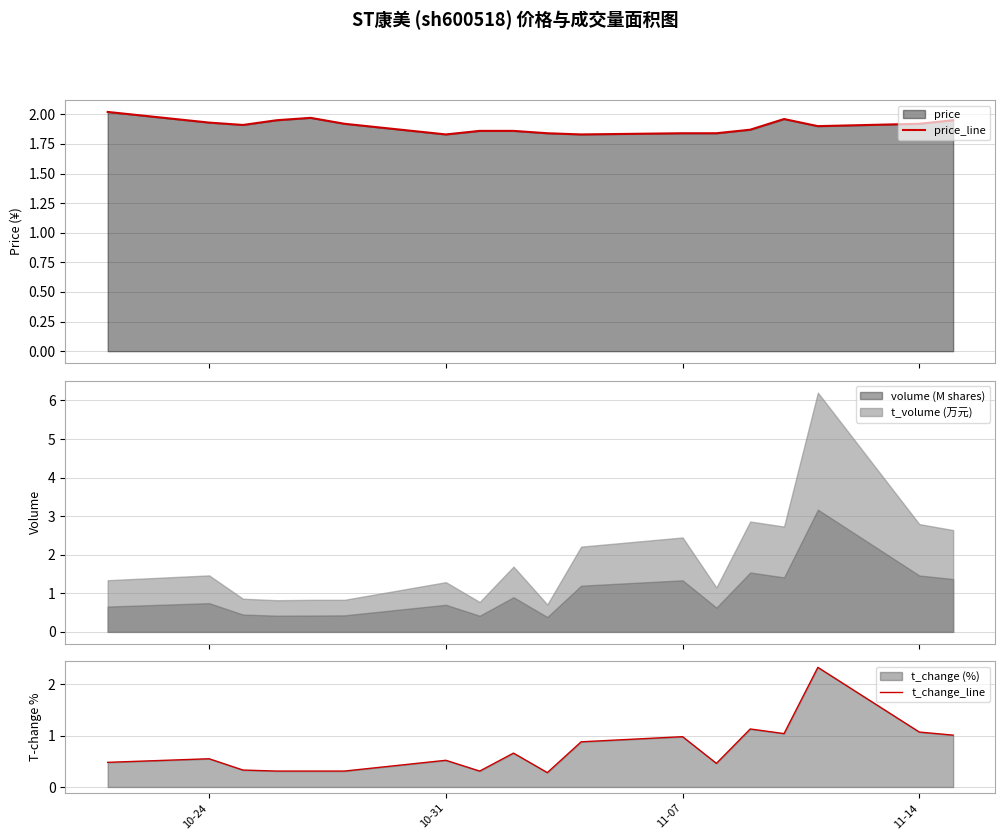

What is the lowest value of the t_change_line series?

0.3